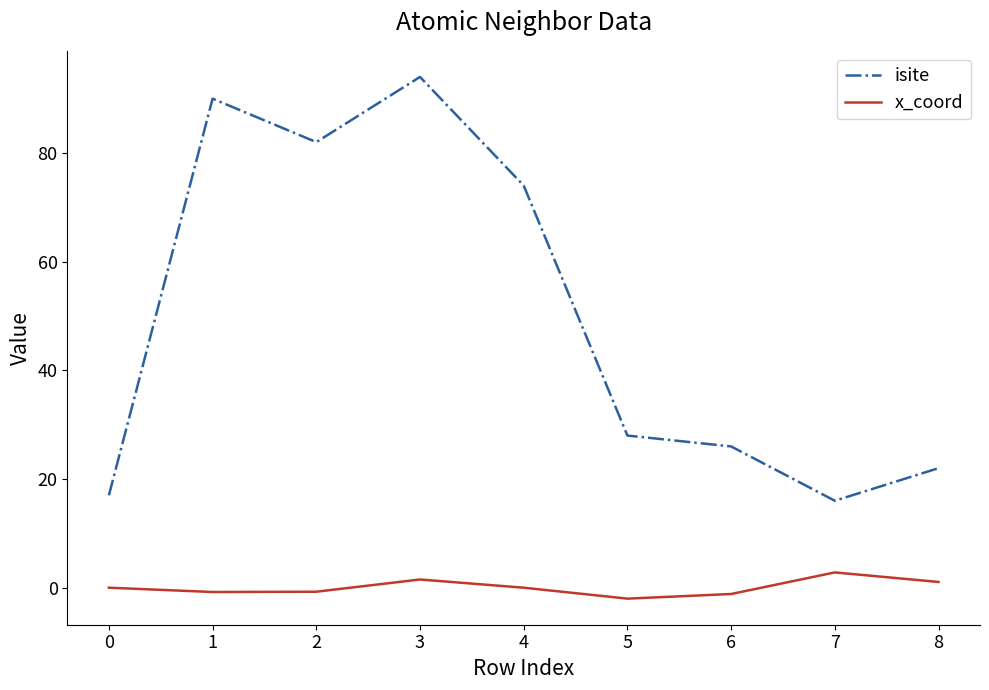

What is the highest value of the x_coord series?

2.8